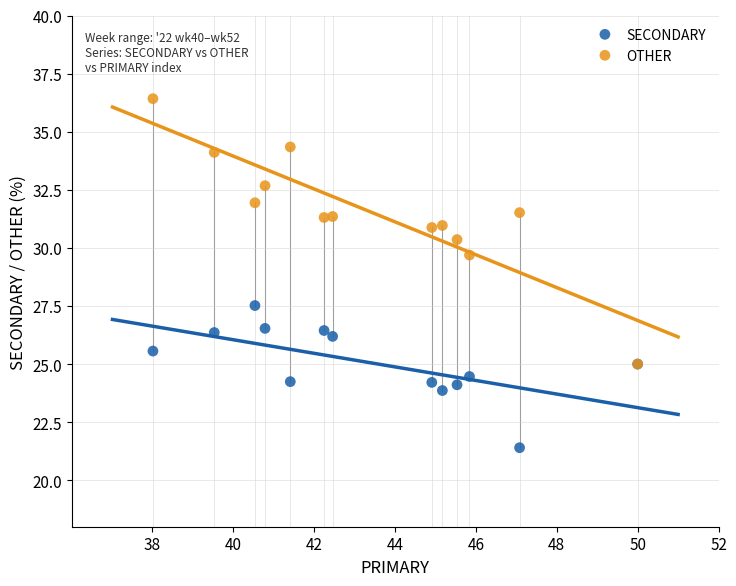

Which series reaches the maximum Y coordinate?

OTHER